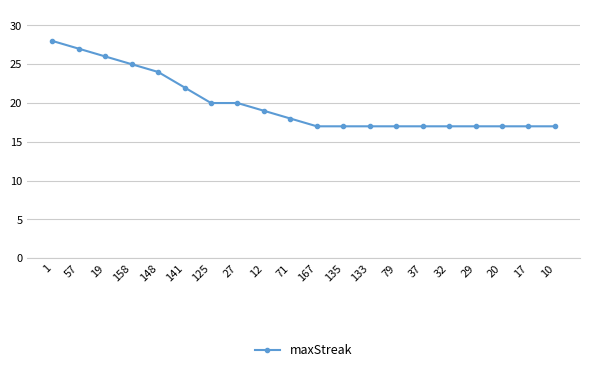

Is it true that the value at 79 is 17?

True